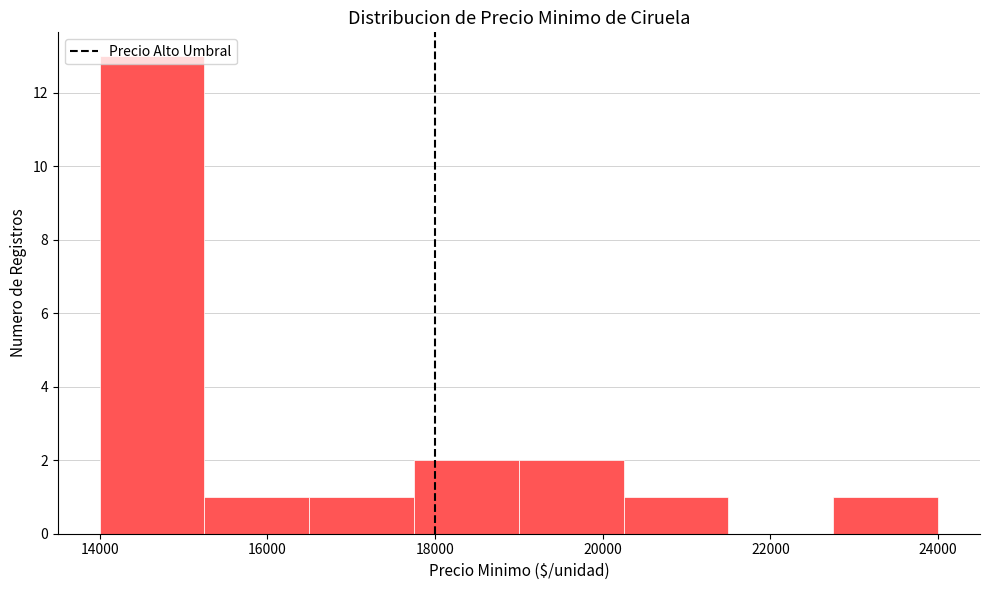

What is the height of the bar covering 16500 to 17750 on the x-axis? Neither the bar edges nor the heights are printed on the chart, so give them approximately, as read against the axes.

1